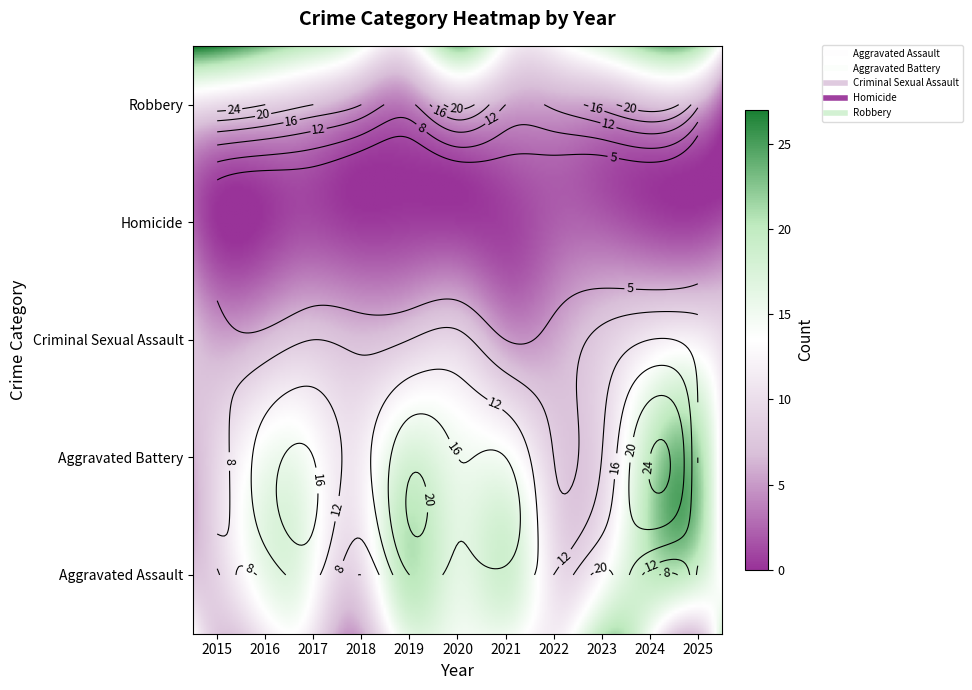

What is the highest value of the Aggravated Assault series?

21